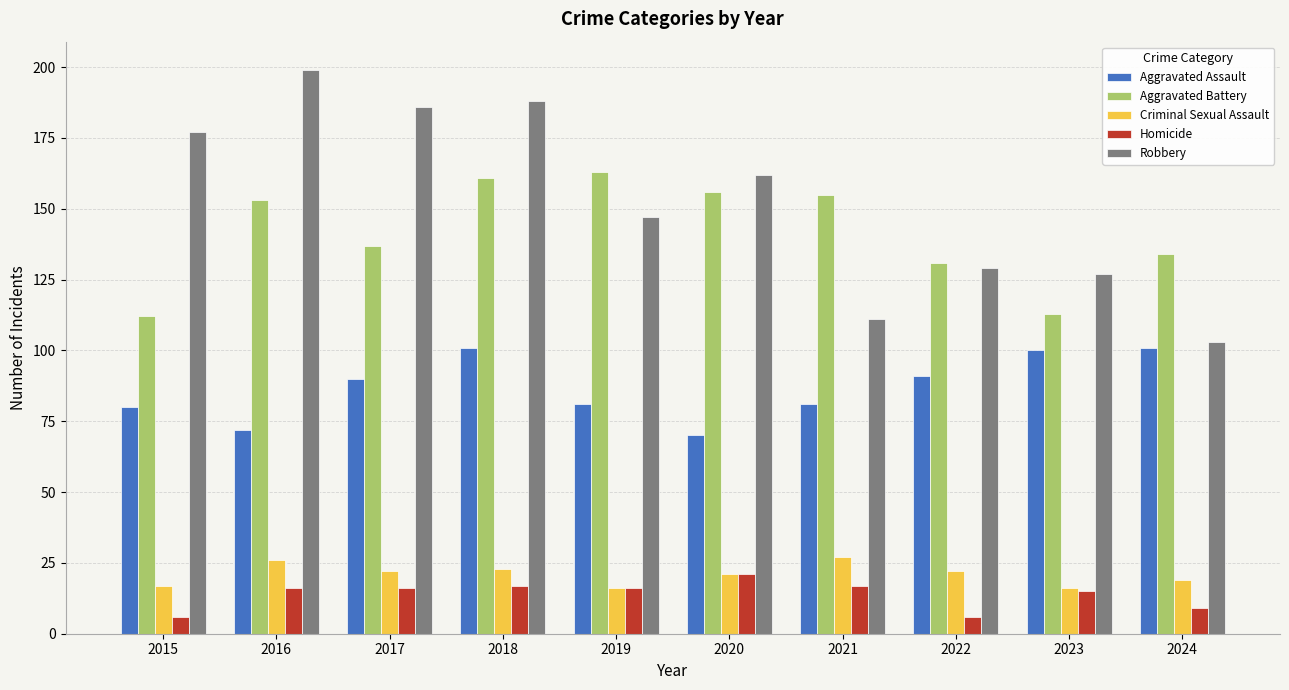

How many categories are shown in the chart?

10